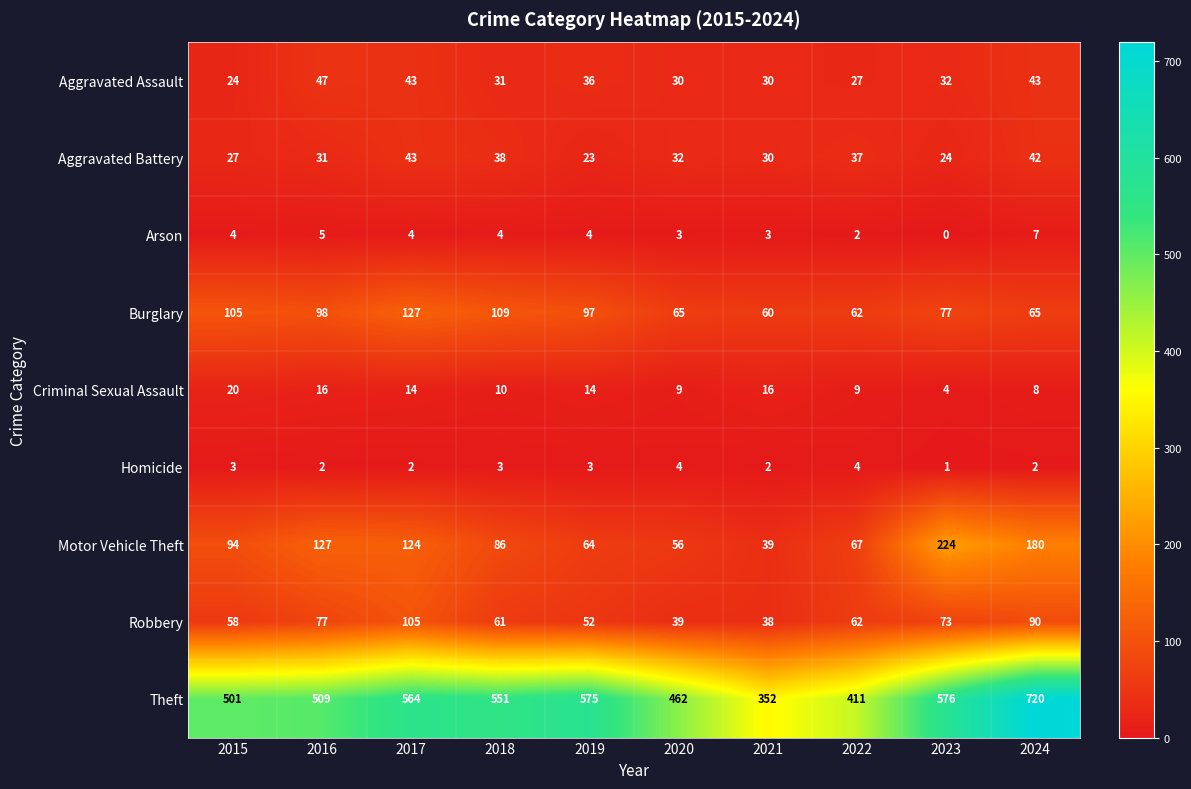

Which category has the highest value across all series?

2024